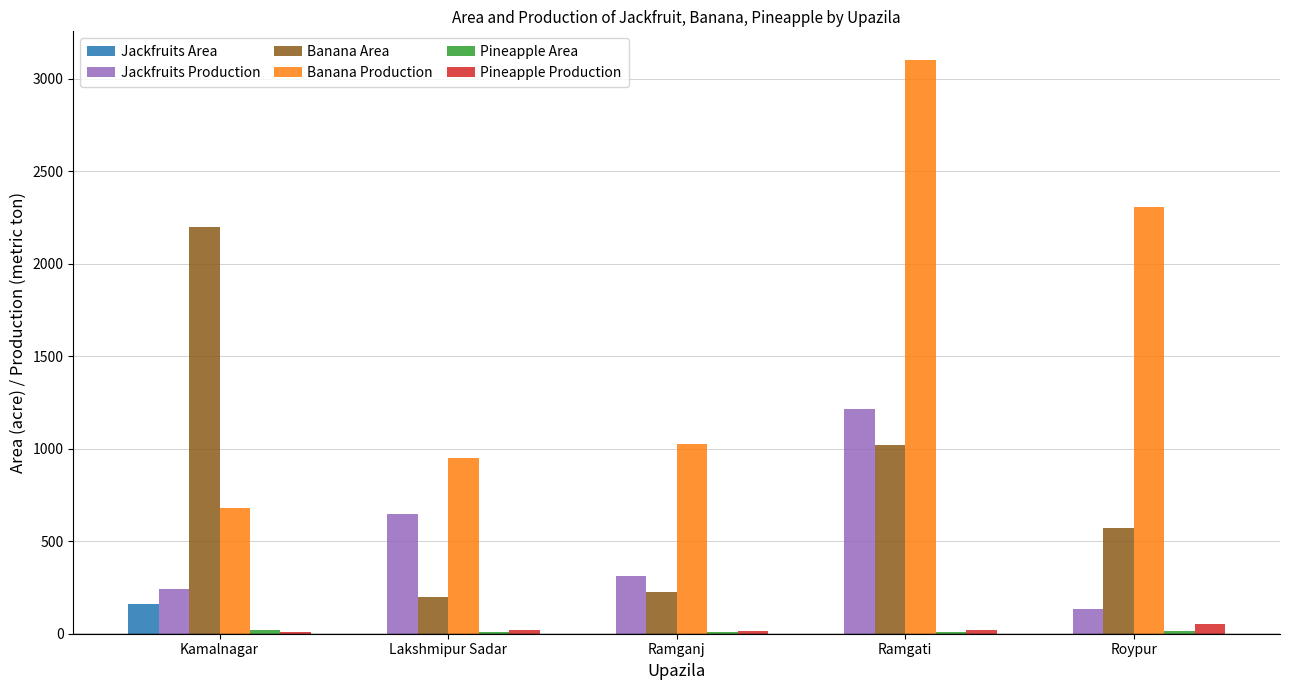

At which label does Jackfruits Production reach its peak?

Ramgati